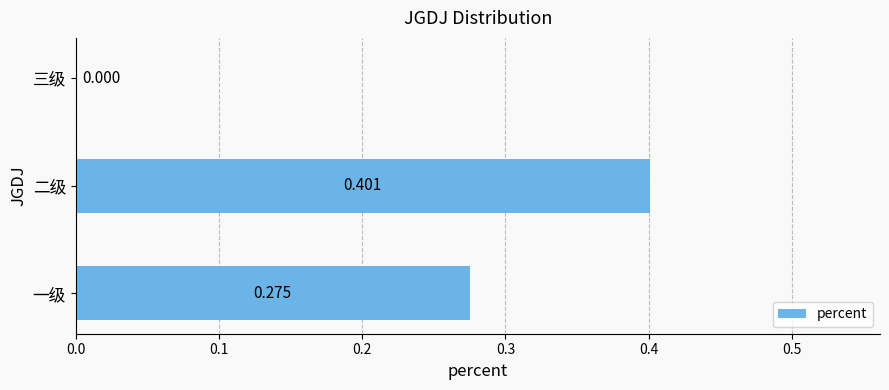

Which has a higher value, 三级 or 二级?

二级